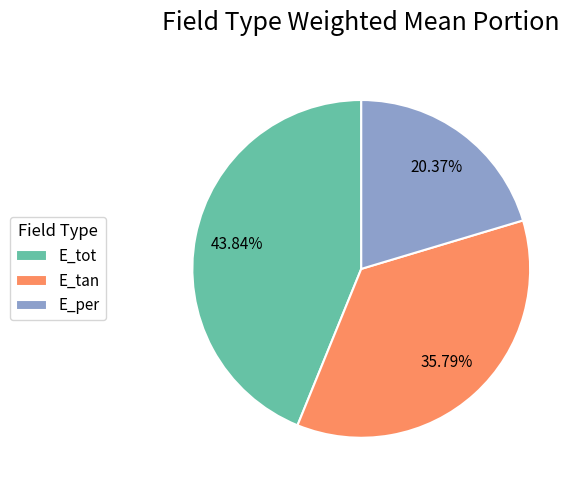

To the nearest percent, what is the average slice percentage?

33%